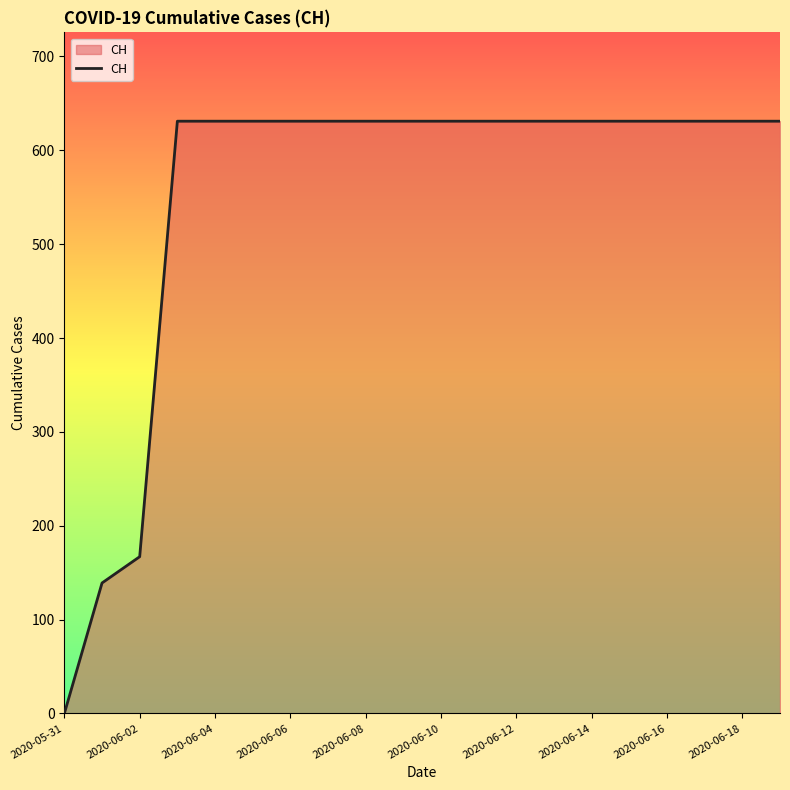

What is the difference between the maximum and minimum values?

631